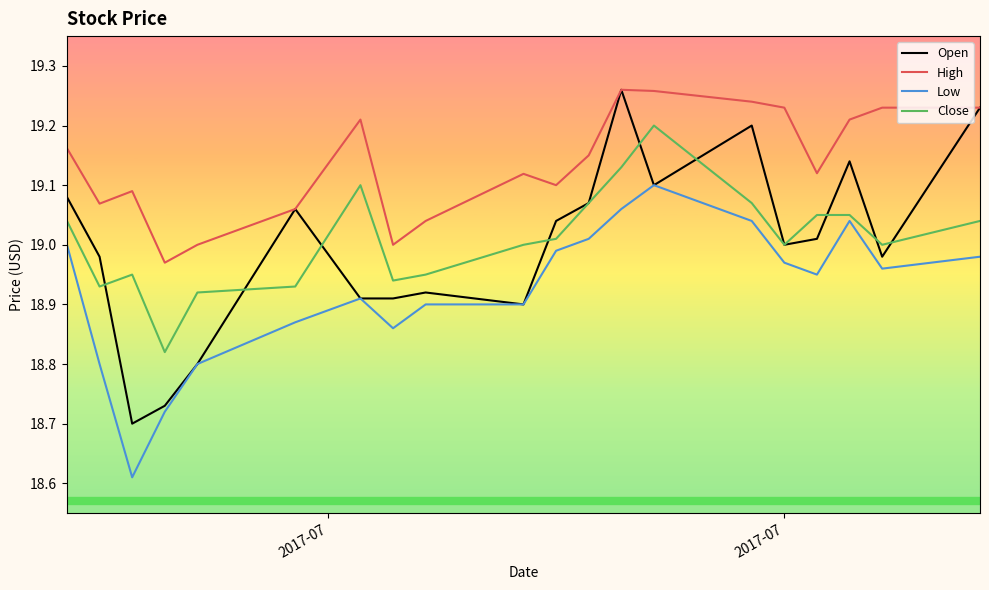

Is this an area chart (filled region under the line)?

No